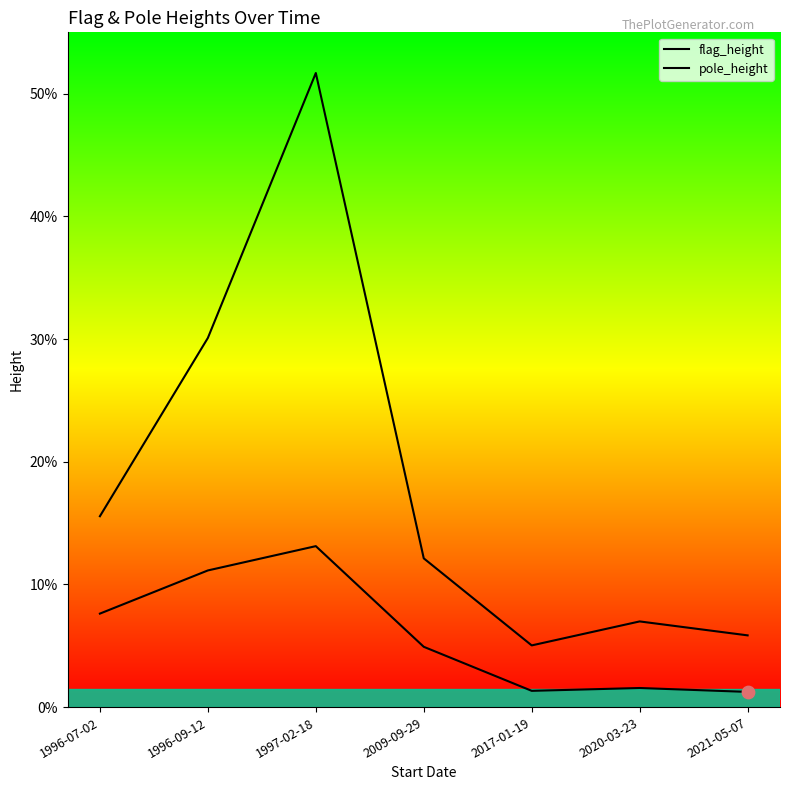

Which series has the largest total across all categories?

pole_height